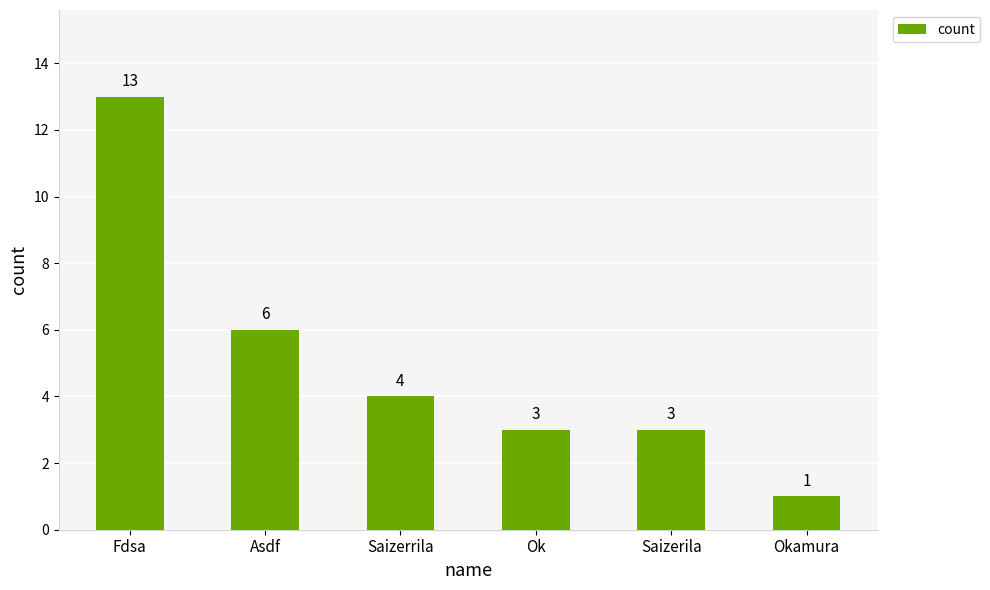

What is the label of the 6th bar from the left?

Okamura